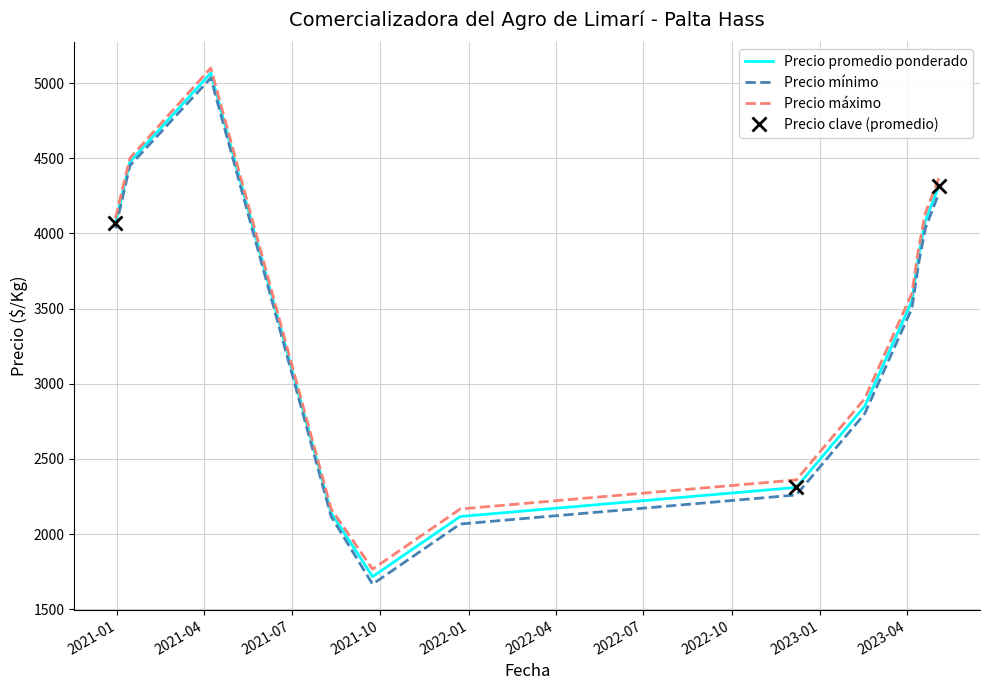

How many interior local valleys does the Precio mínimo series have?

1